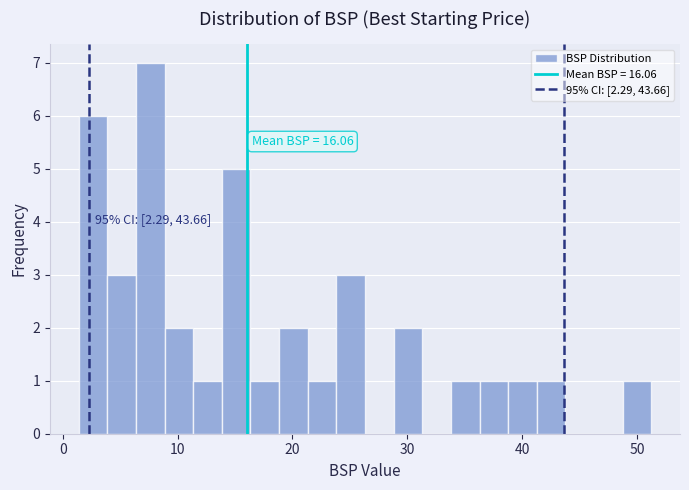

Around what value on the x-axis is the tallest bar? Give the approximate position of its centre, as read against the axis.

8